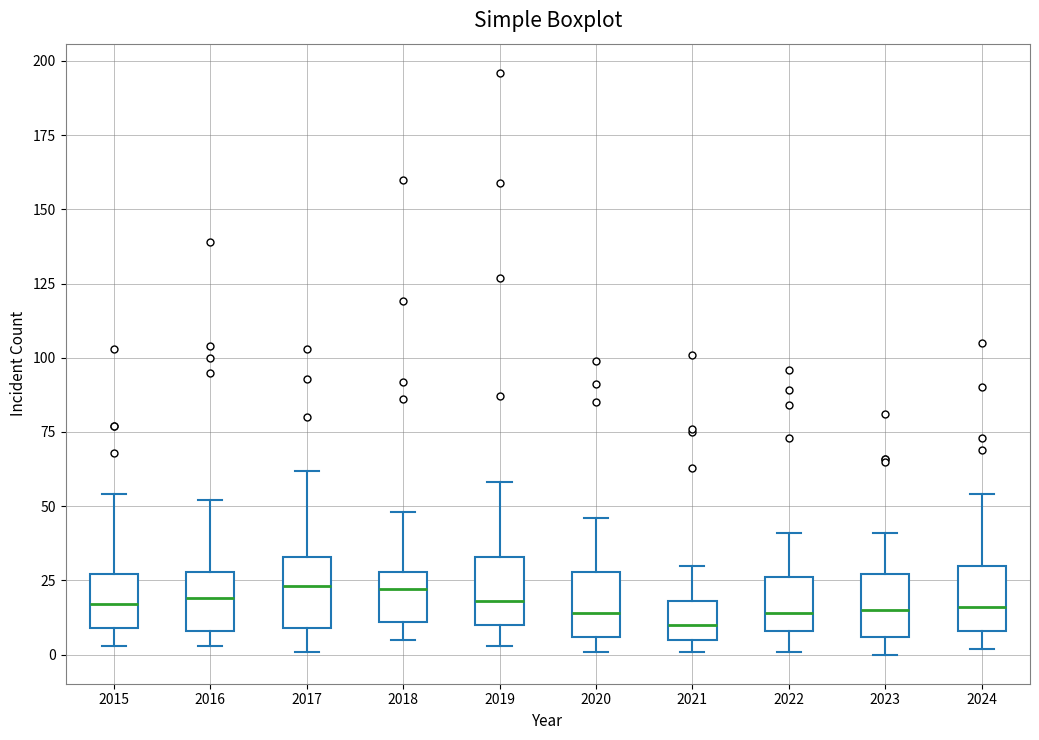

Where does the upper whisker of the box at x = 2022 end on the y-axis? The values are not printed on the chart, so give them approximately, as read against the axis.

40